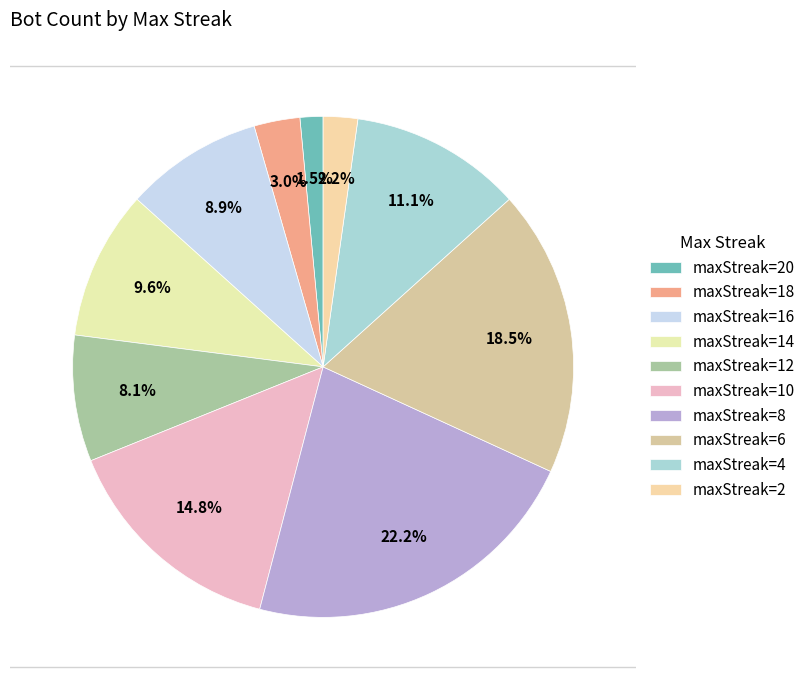

Approximately how many times larger is the value at maxStreak=6 compared to maxStreak=10?

1.2